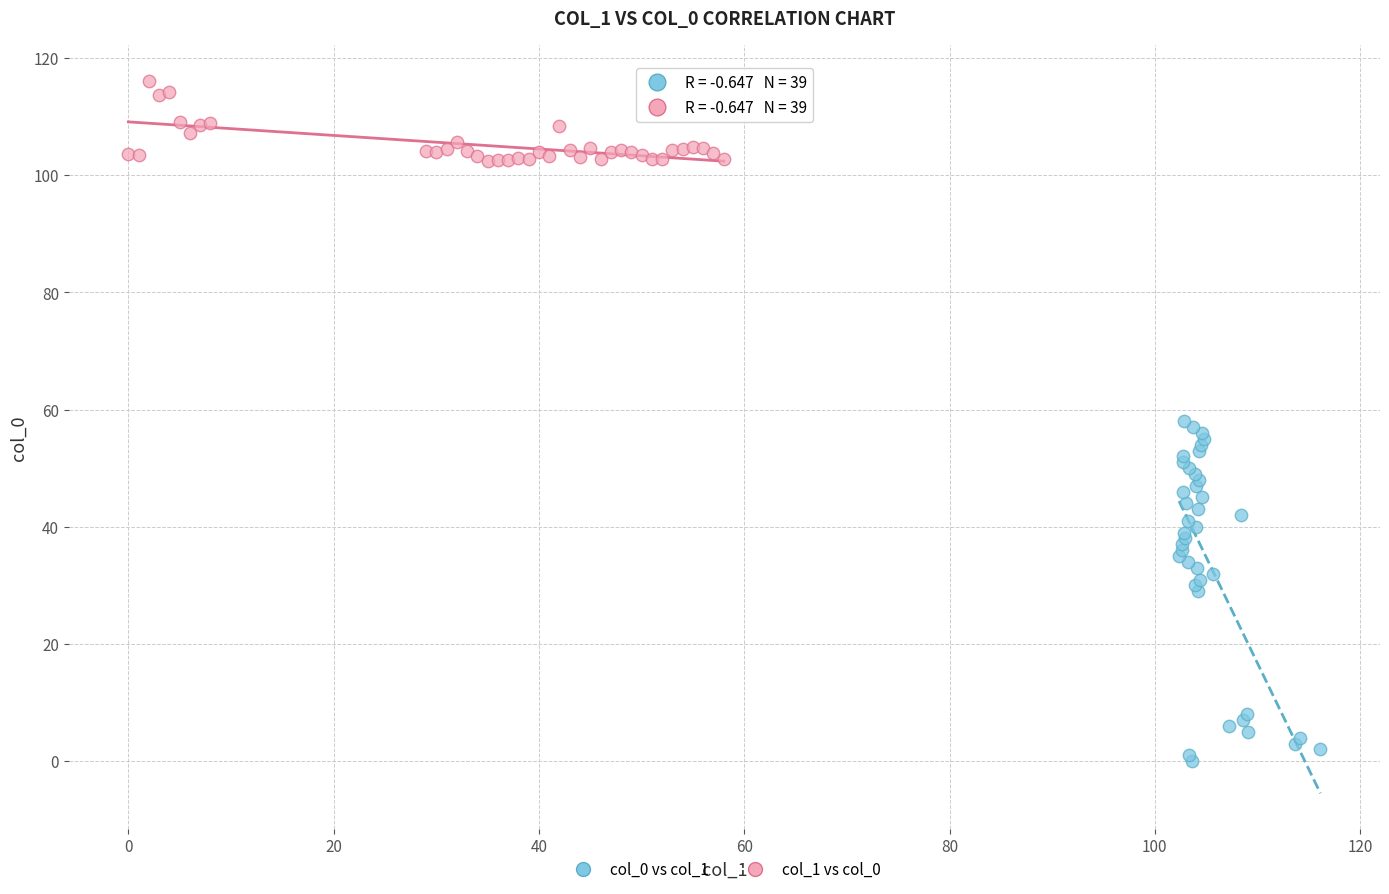

Which series reaches the maximum Y coordinate?

col_1 vs col_0